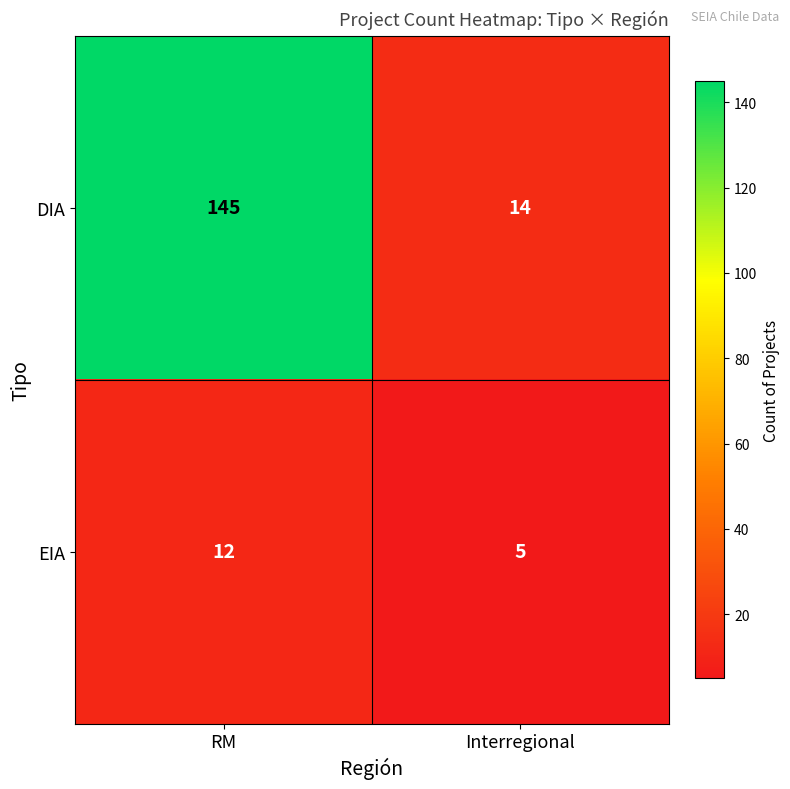

What is the sum of the DIA values at RM and Interregional?

159